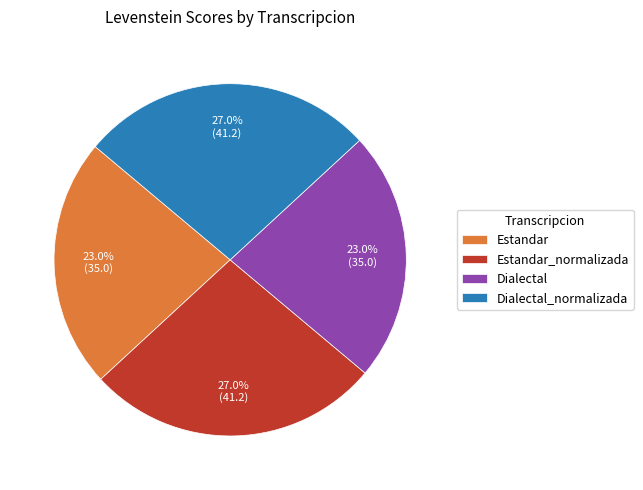

Is there a majority slice in this chart?

No